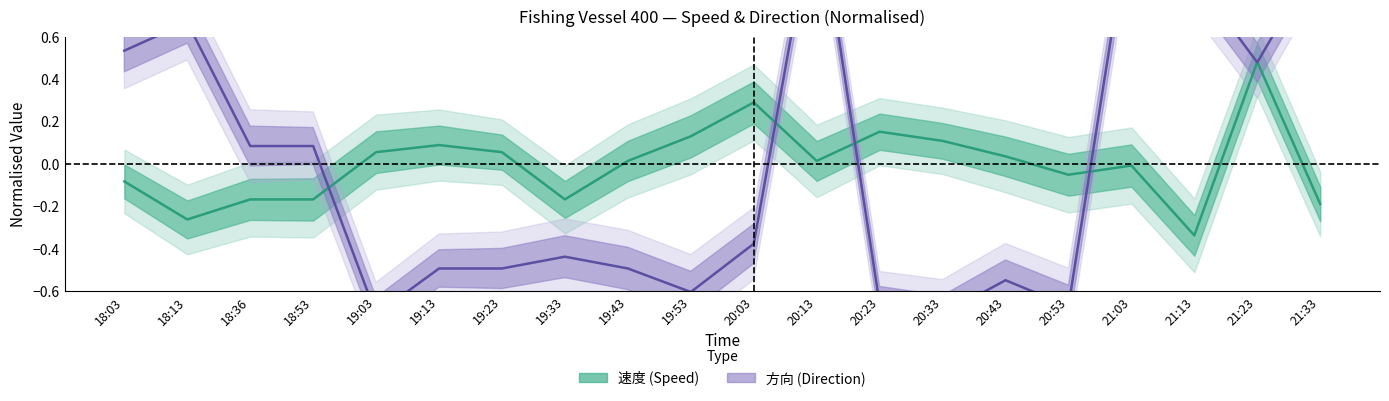

True or false: 速度 (mean) has a value of 0.0 at 19:03.

False